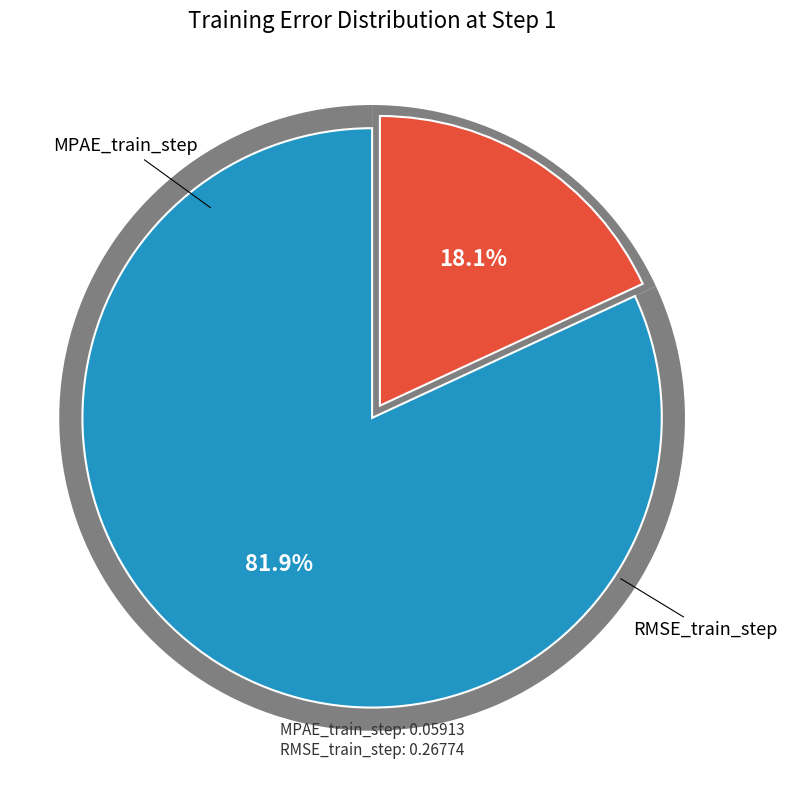

What percentage is the MPAE_train_step slice, to the nearest percent?

18%